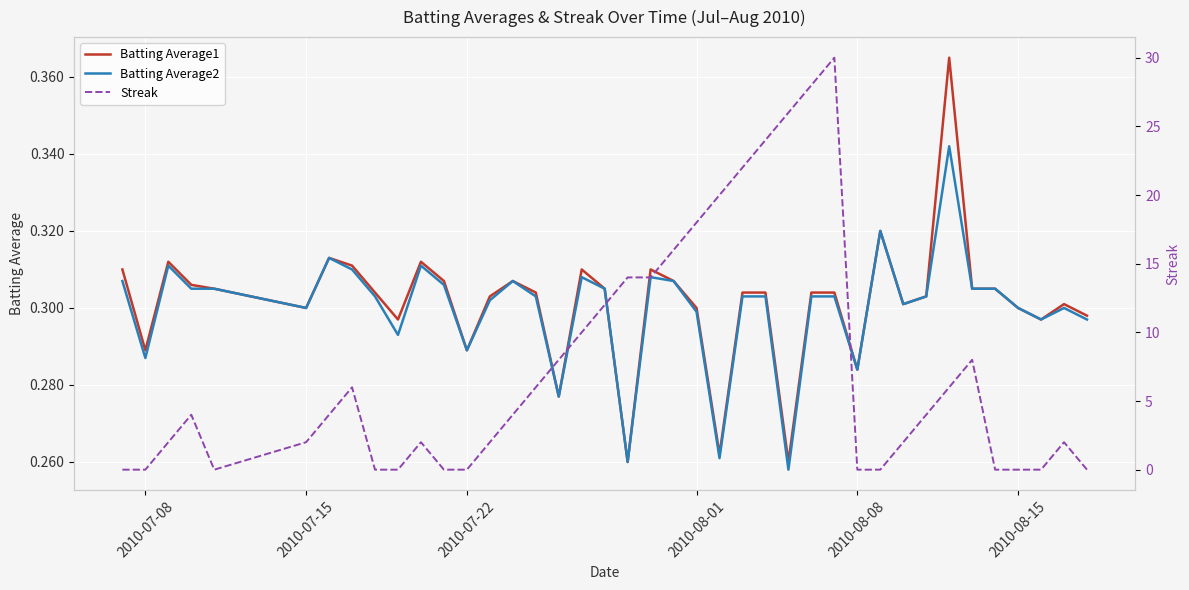

True or false: Batting Average2 has a value of 0.2 at 34.

False